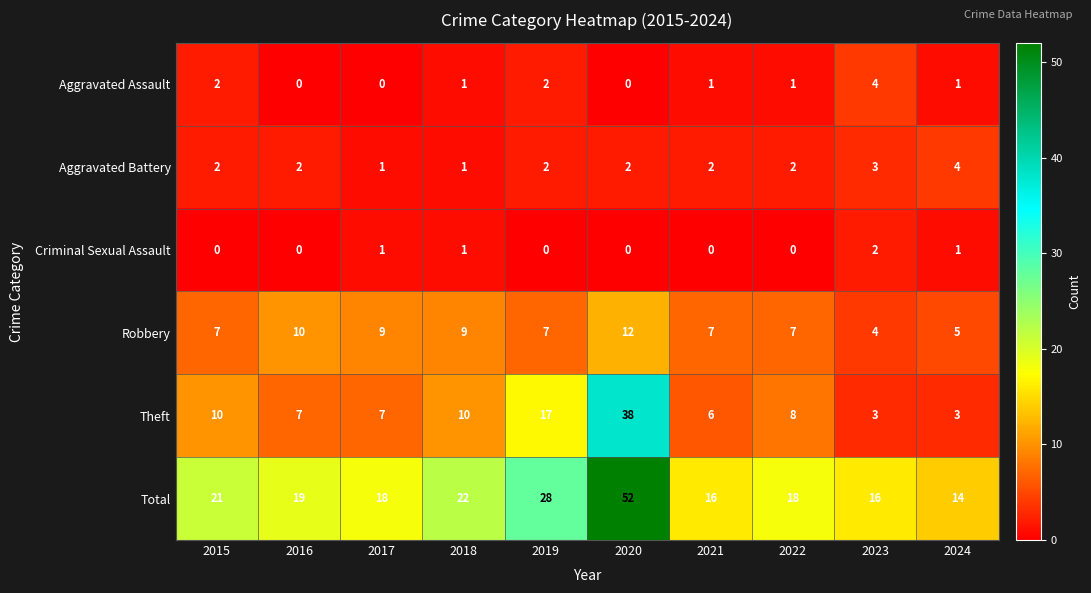

What is the difference between the maximum and minimum values in the Theft series?

35